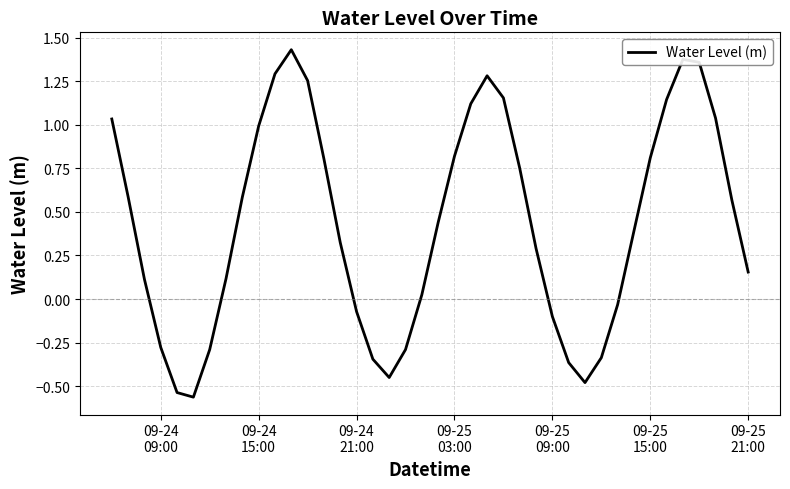

What is the difference between the maximum and minimum values?

2.0